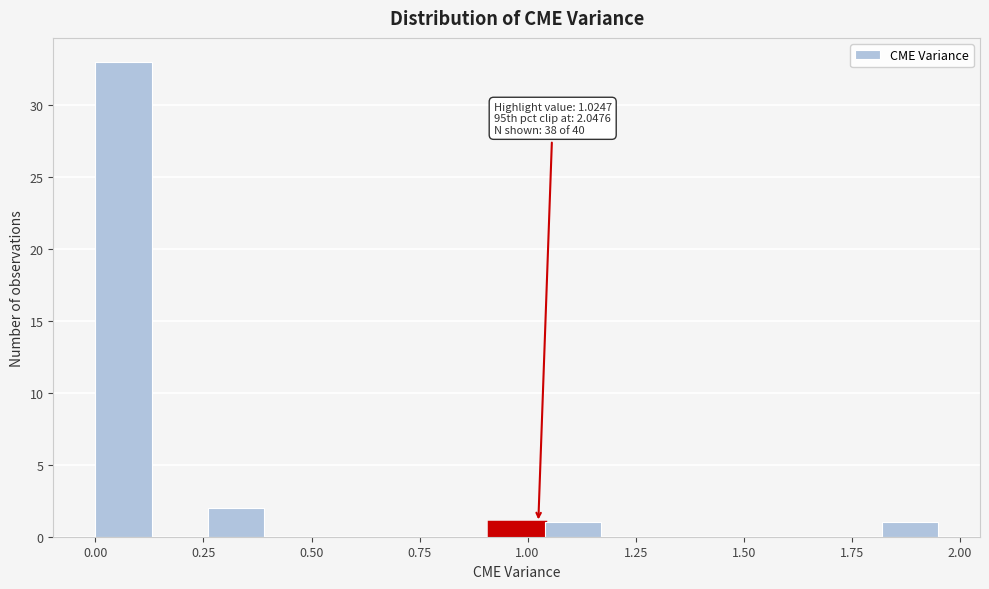

Read against the x-axis, roughly where is the centre of the tallest bar?

0.05